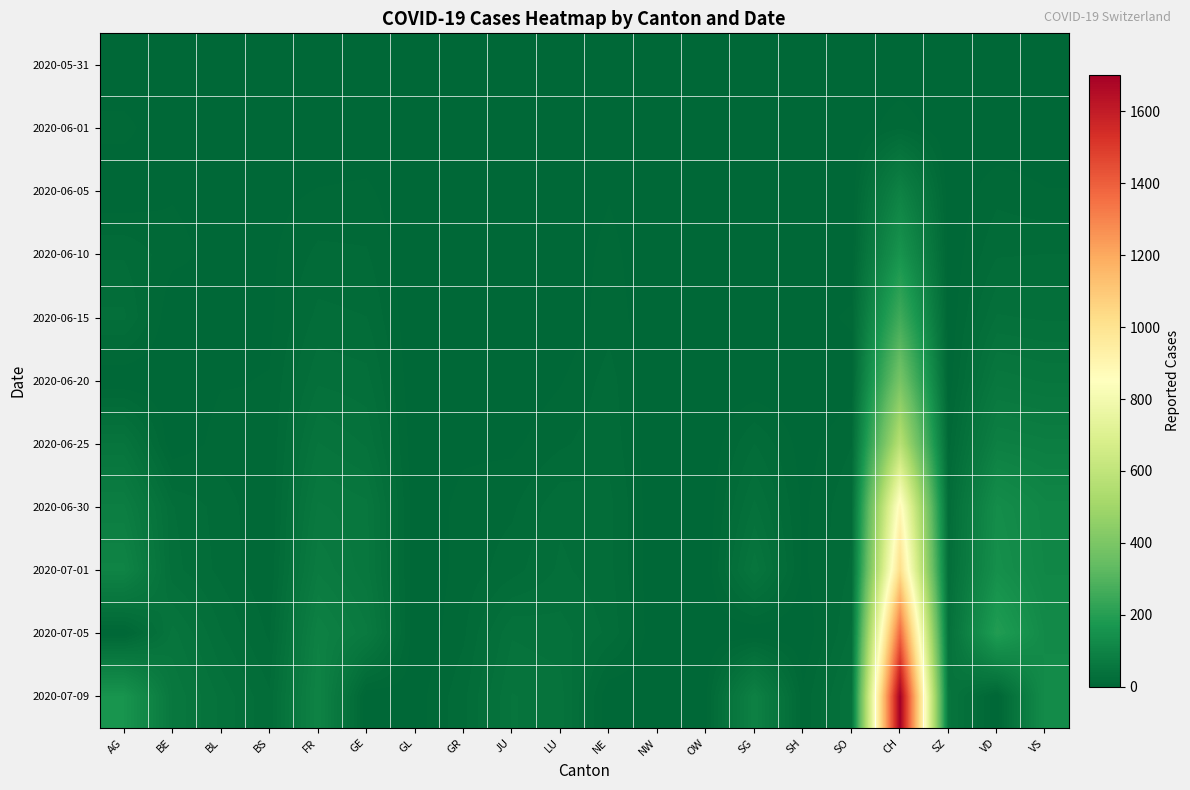

What is the difference between the highest and lowest values at NE?

25